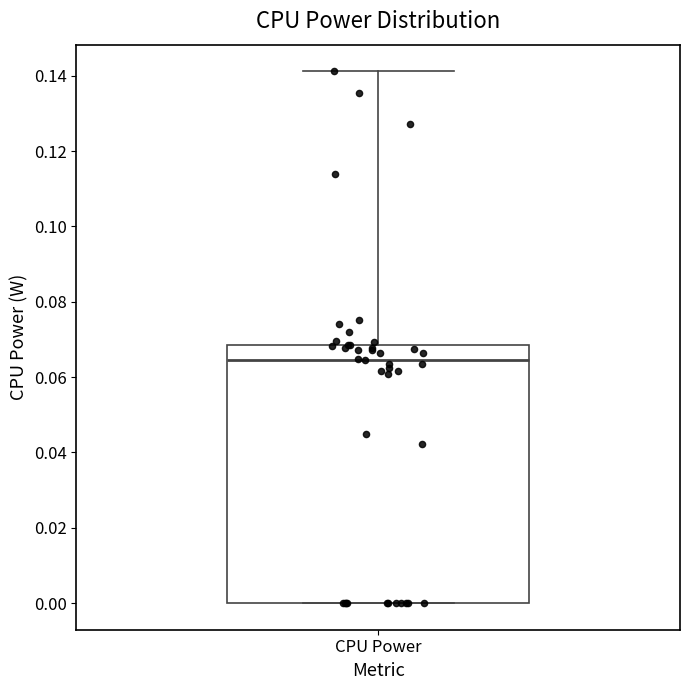

Read this box plot against the y-axis: the position of the median line, the range covered by the box, and the ends of both whiskers. The values are not printed on the chart, so give them approximately, as read against the axis.

median 0.064, box 0.000 to 0.068, whiskers 0.000 to 0.142